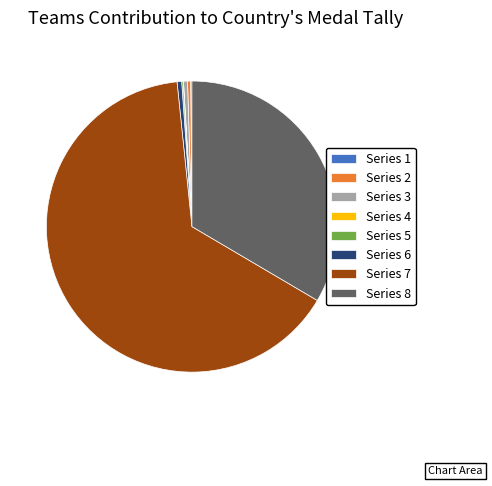

Which category has the biggest portion of the pie?

Series 7